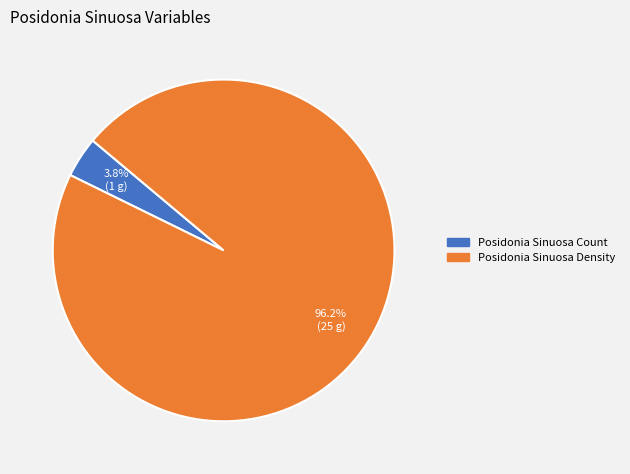

To the nearest percent, what is the difference between the largest and smallest slice percentages?

92%